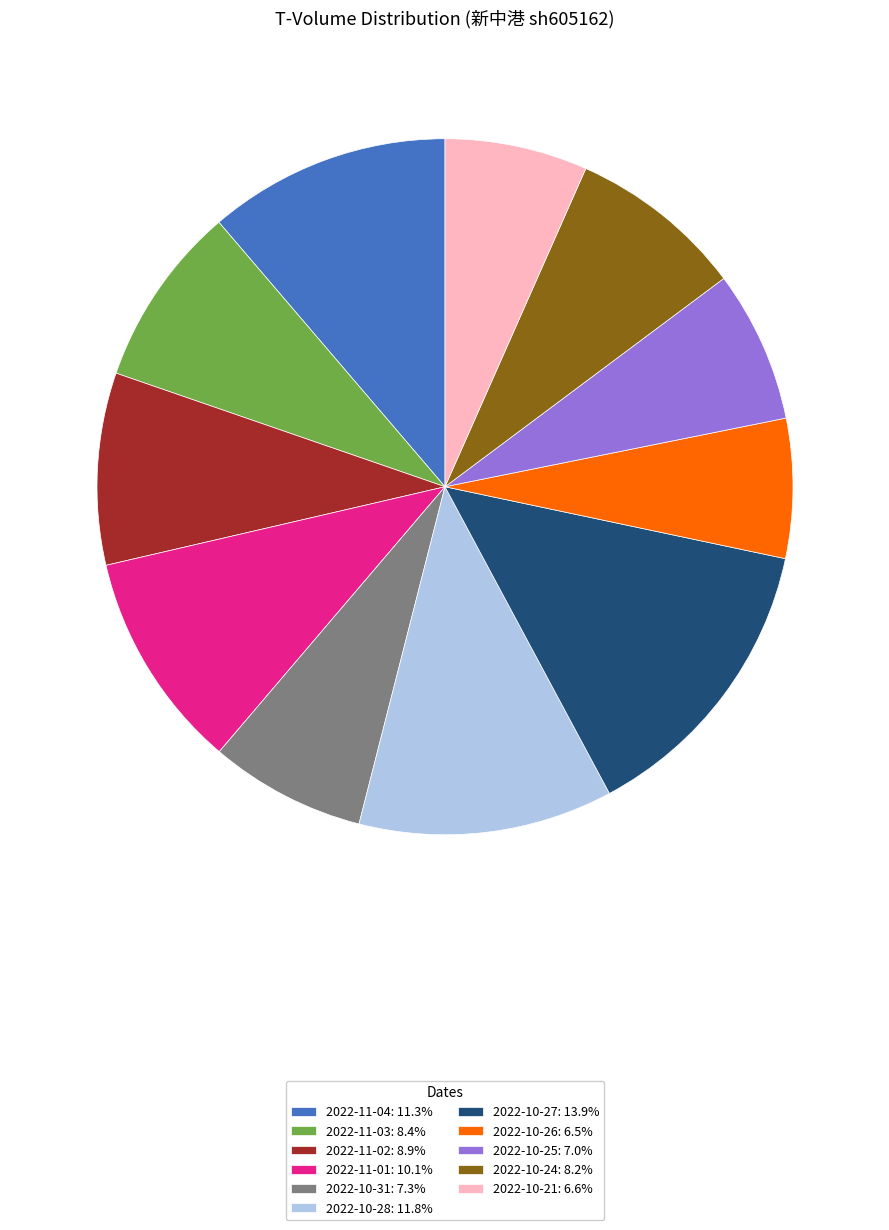

Is the sum of 2022-11-04: 11.3% and 2022-10-26: 6.5% greater than half?

No